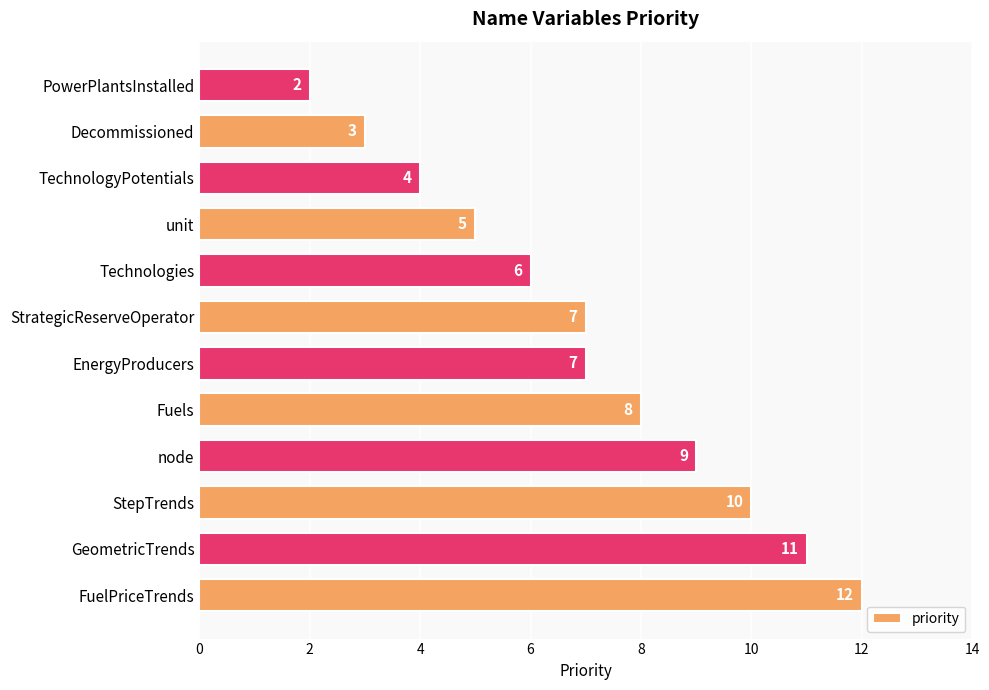

What is the sum of the values at TechnologyPotentials and StepTrends?

14